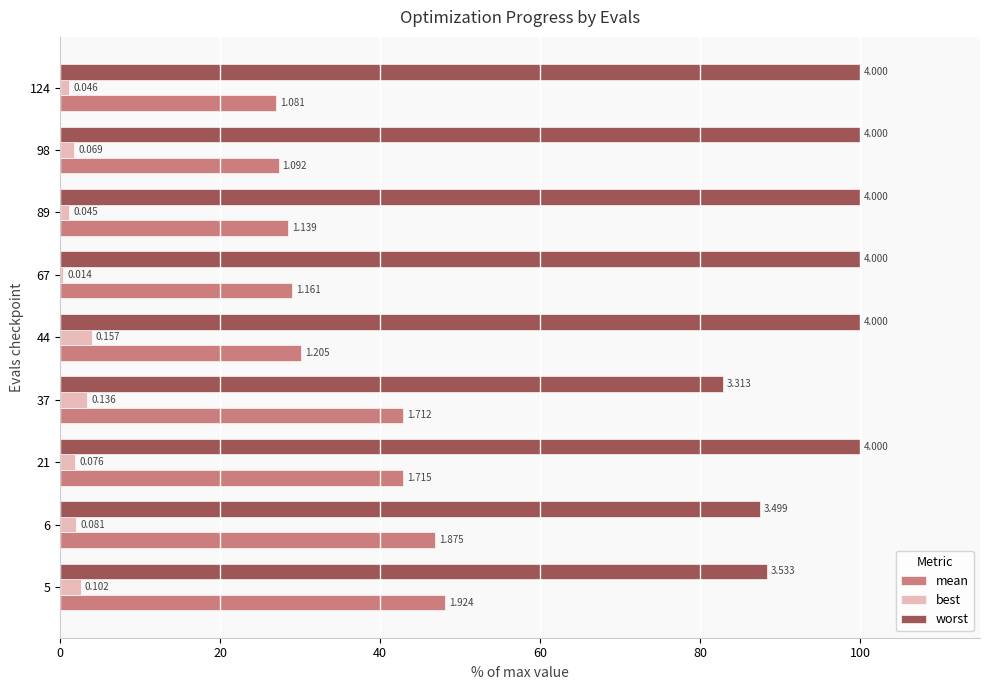

What are all the series names shown in the legend?

mean, best, worst